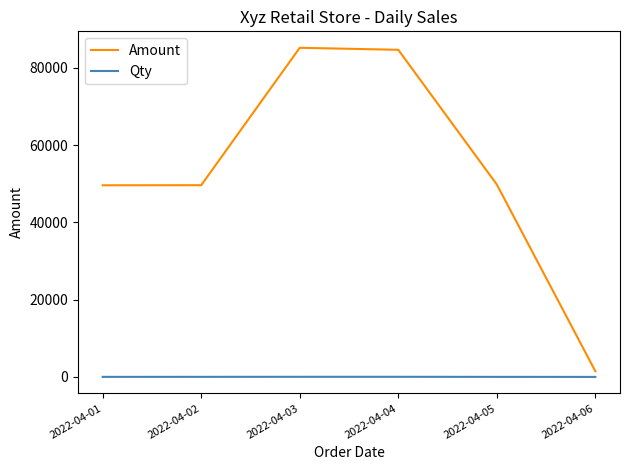

True or false: Amount and Qty intersect in this chart.

False